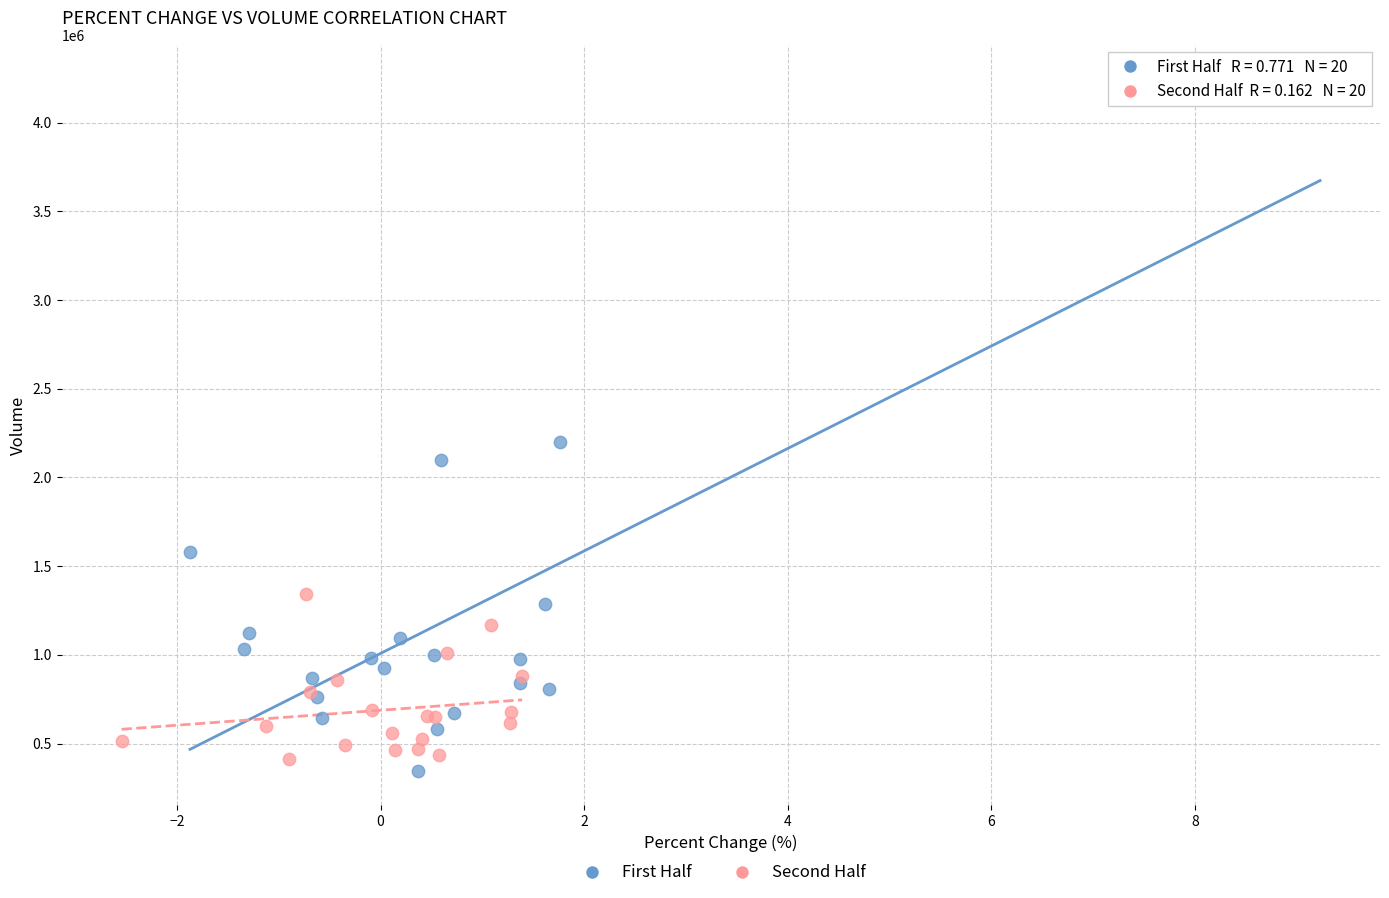

Which series contains the highest Y value?

First Half